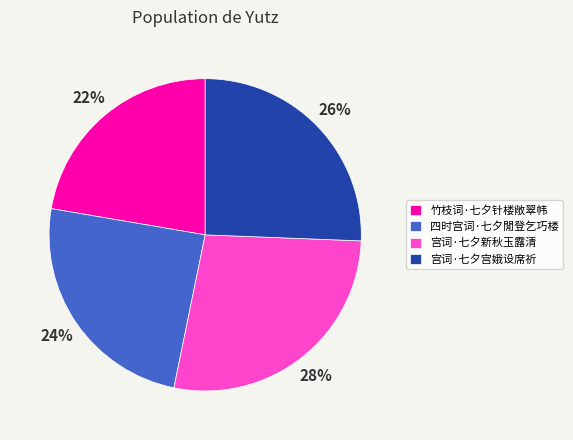

Count the number of slices in the pie.

4